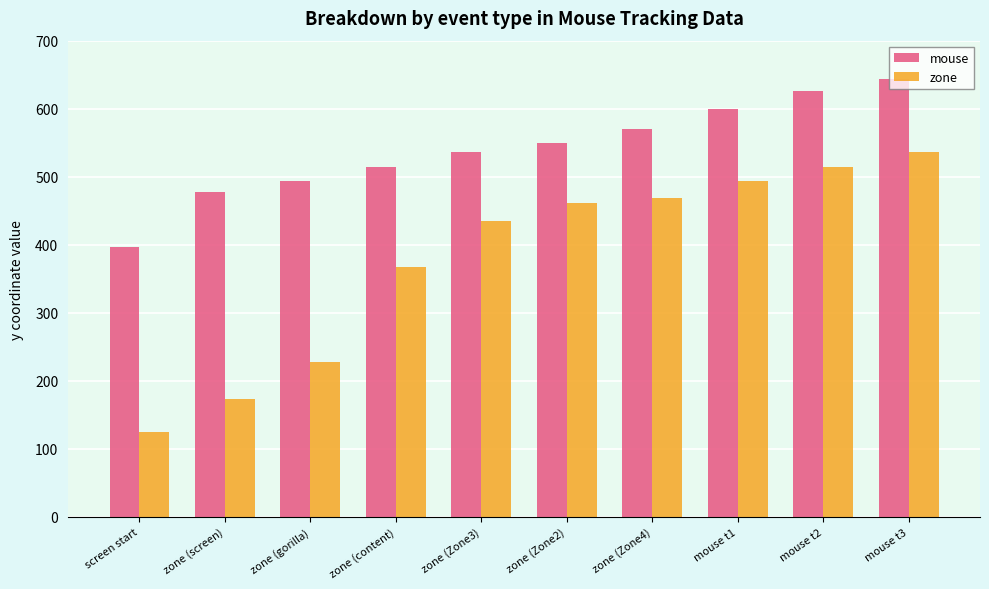

What is the approximate value of mouse at mouse t1?

600